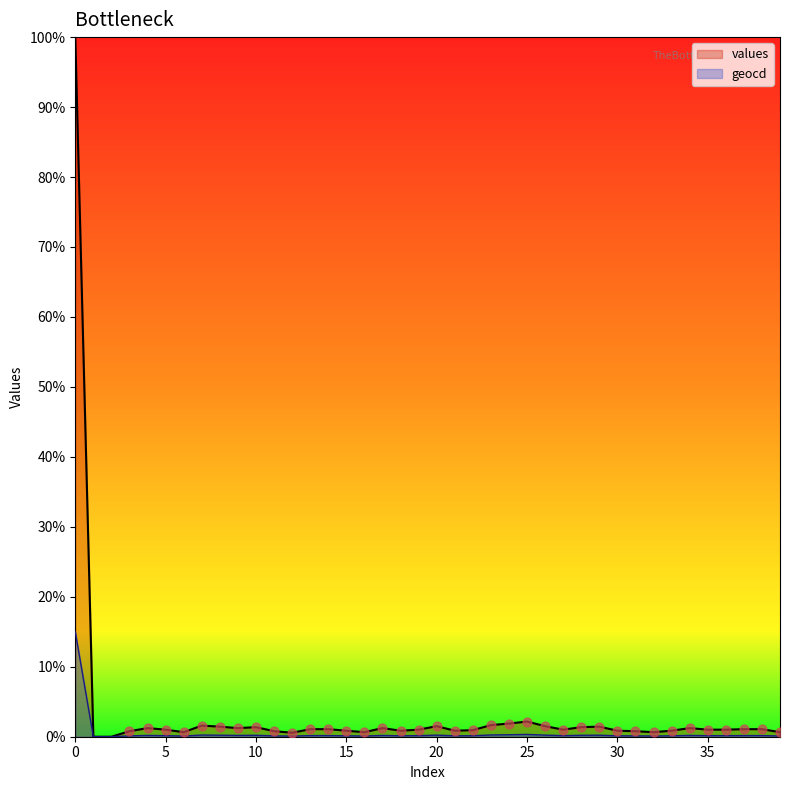

Which series contains the highest Y value?

values